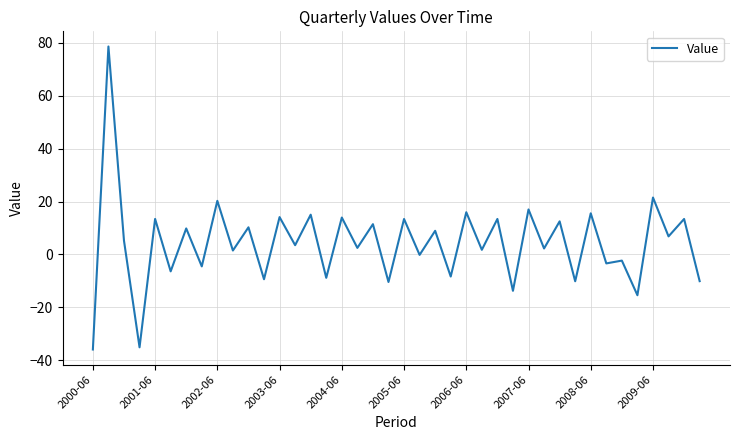

What is the difference between the maximum and minimum values?

114.5